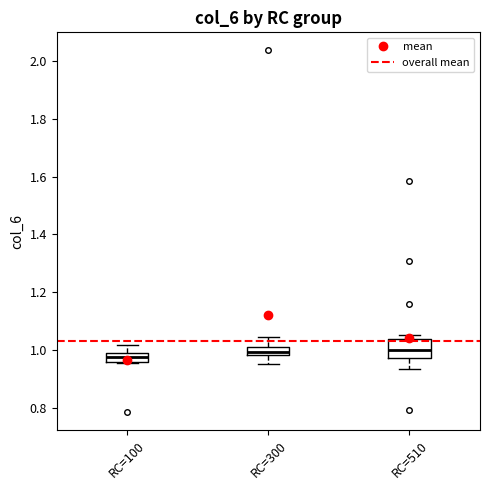

Which box is the tallest, from its lower edge to its upper edge?

RC=510